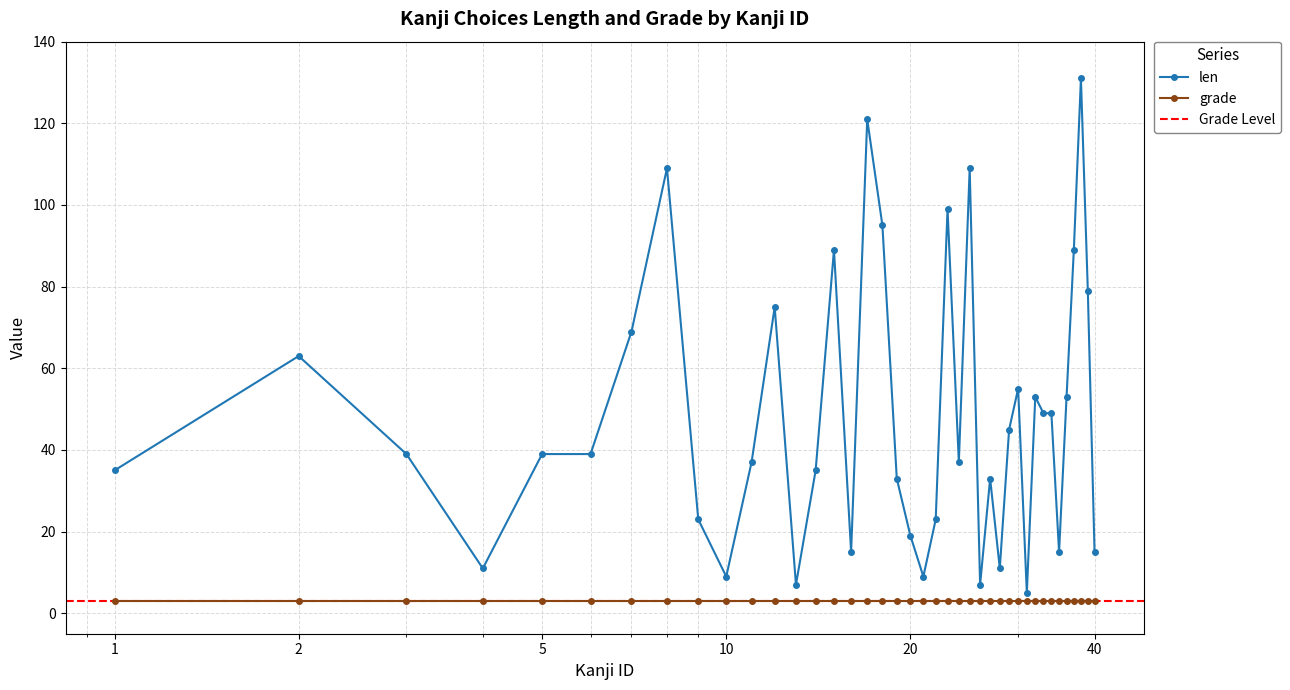

True or false: the data shows 5 at 31.

True